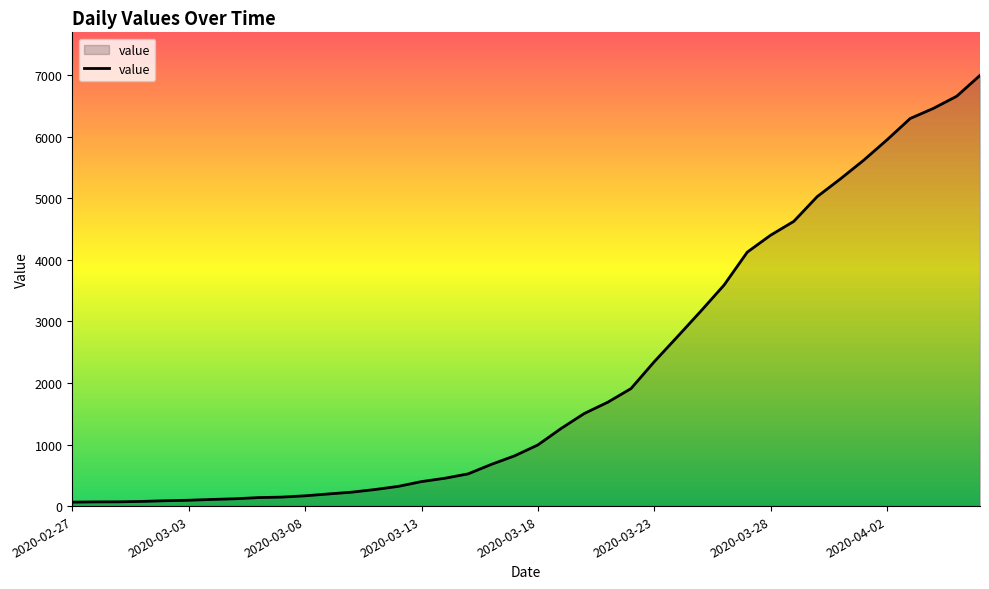

What is the greatest value displayed?

6995